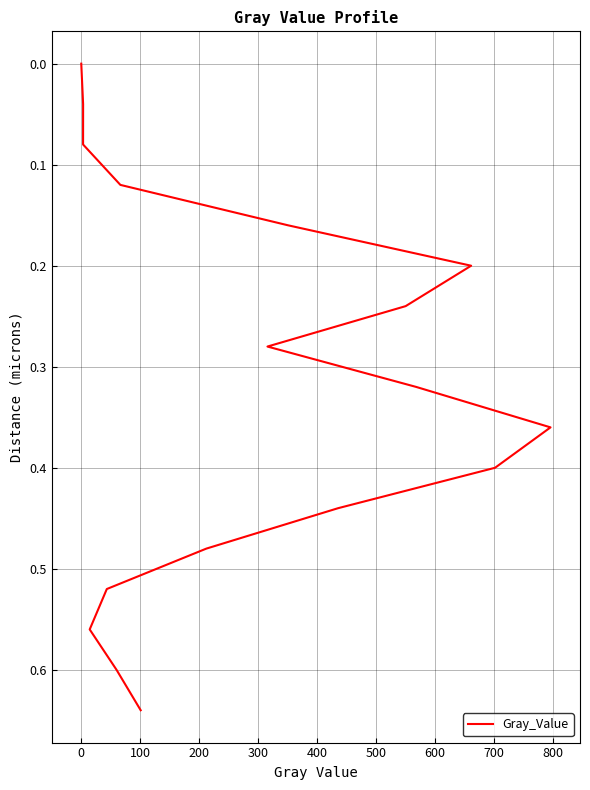

What is the change in value from 300 to 500?

+0.1